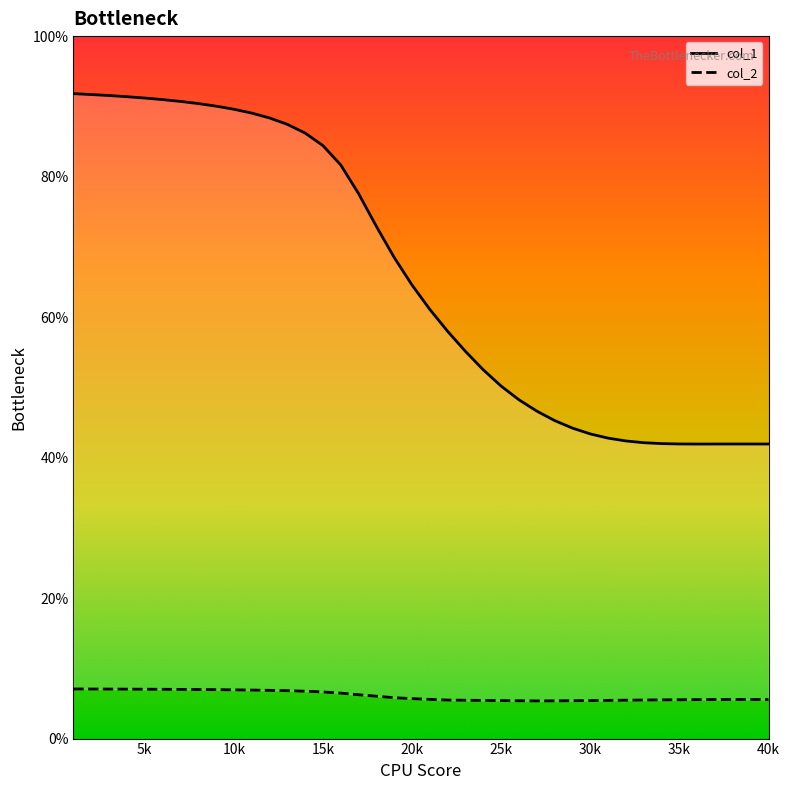

In col_2, how many points are higher than both neighbors (excluding endpoints)?

1